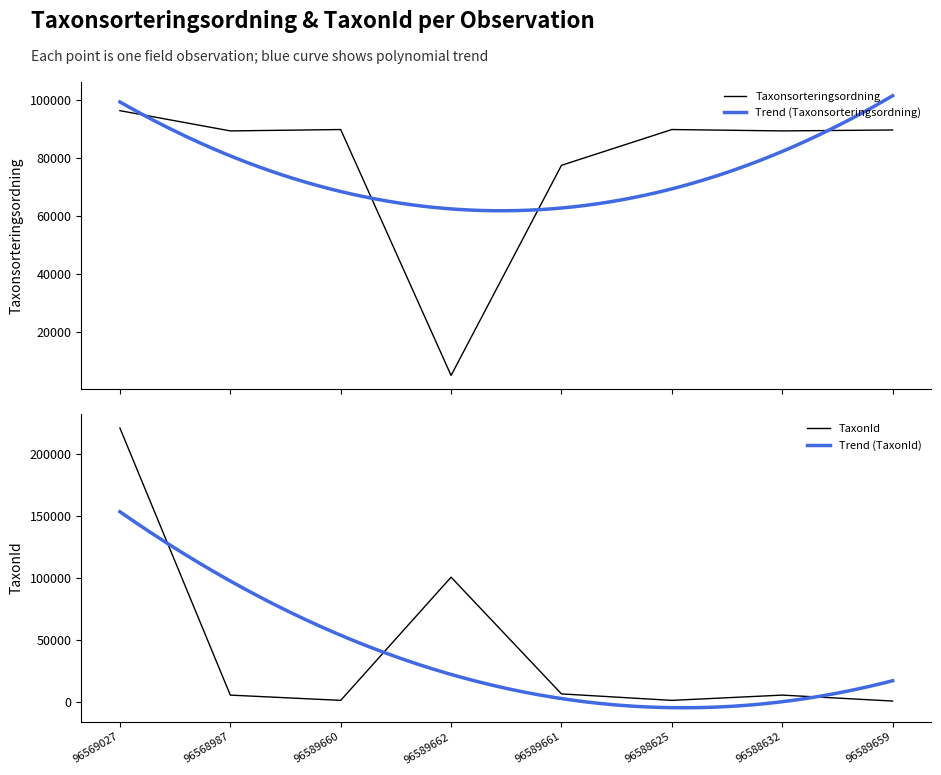

After their last crossing, which series has the higher values: Taxonsorteringsordning or TaxonId?

Taxonsorteringsordning